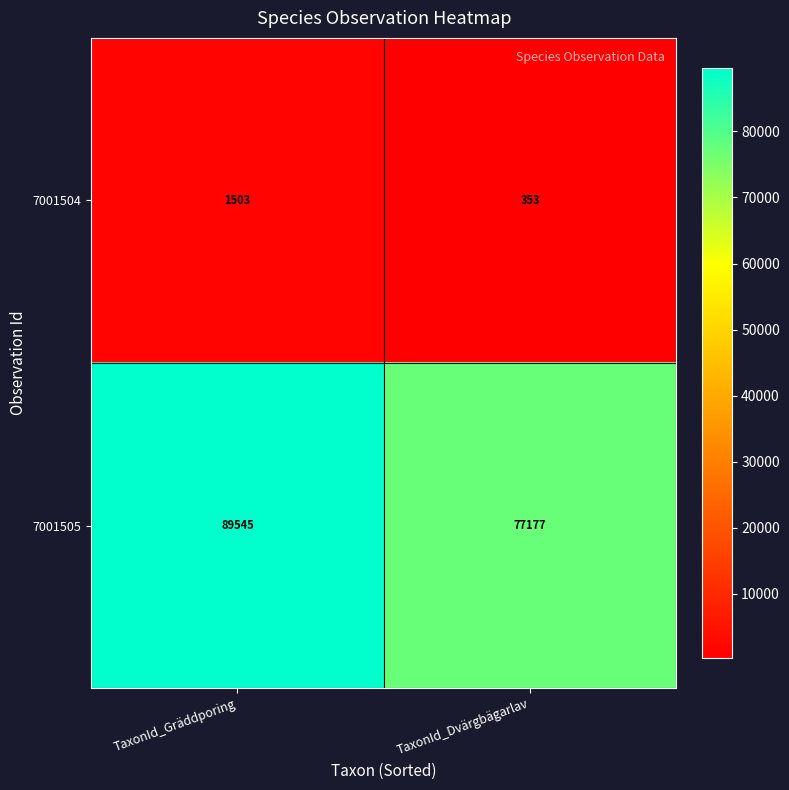

Reading left to right, list all the values displayed in this chart.

7001504: TaxonId_Gräddporing=1503	TaxonId_Dvärgbägarlav=353
7001505: TaxonId_Gräddporing=89545	TaxonId_Dvärgbägarlav=77177